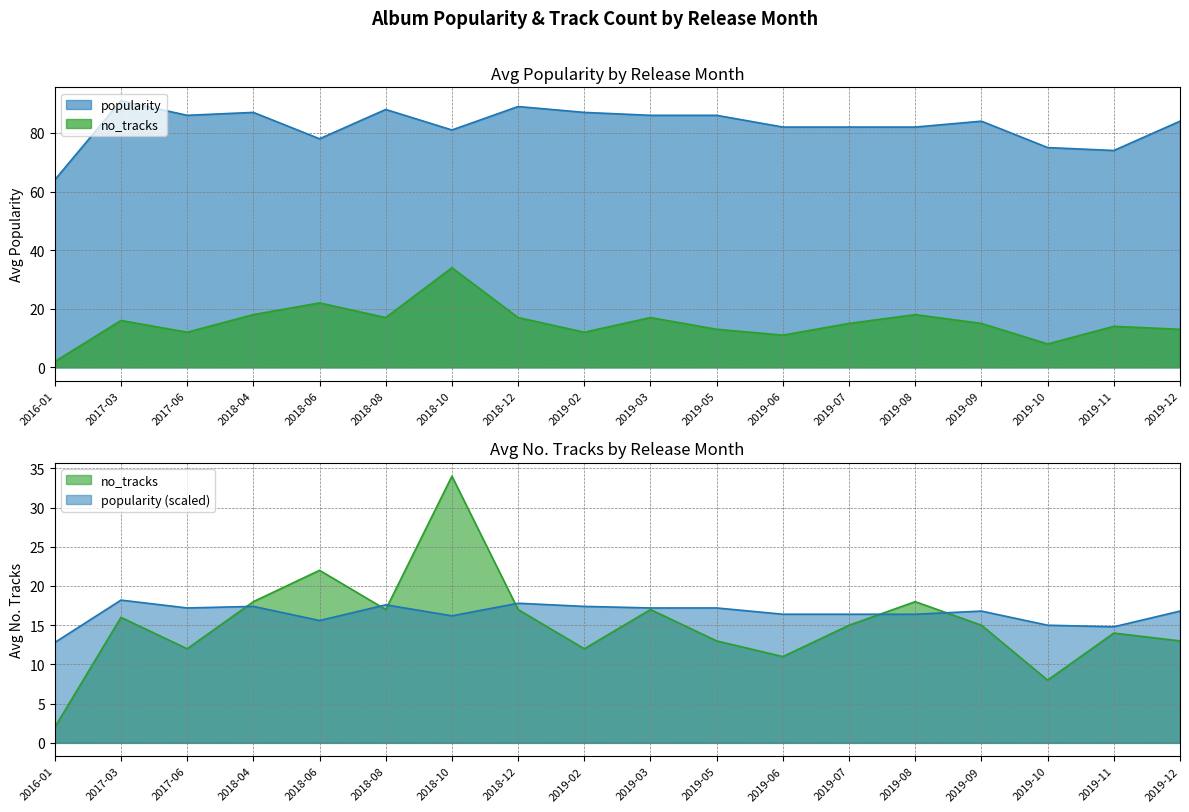

The no_tracks series shows 8 at 2019-05. True or false?

False